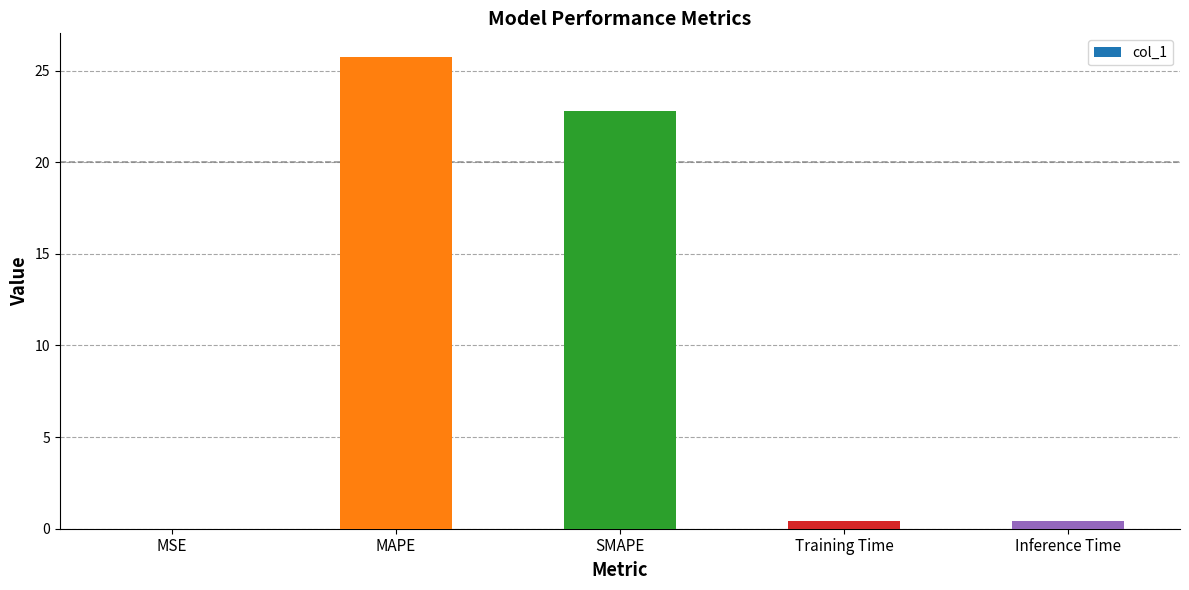

What is the change in value from MSE to Inference Time?

+0.4